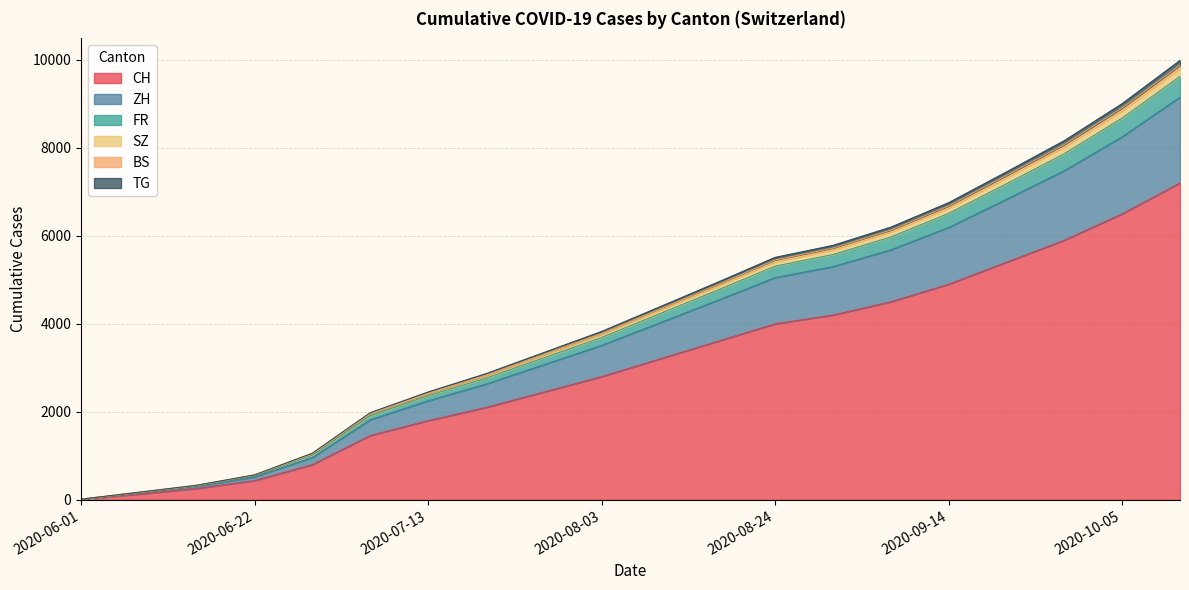

What is the highest value of the CH series?

7200